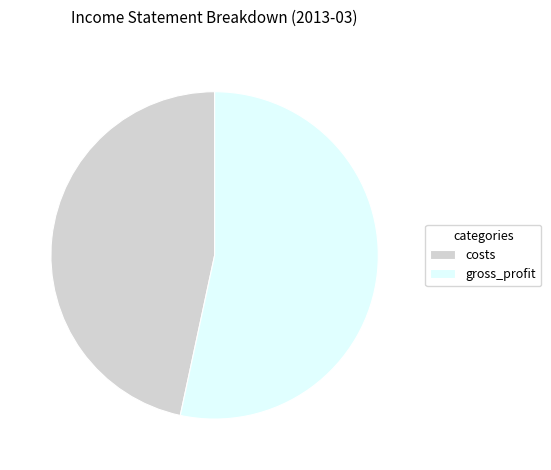

Which category has the smallest portion of the pie?

costs